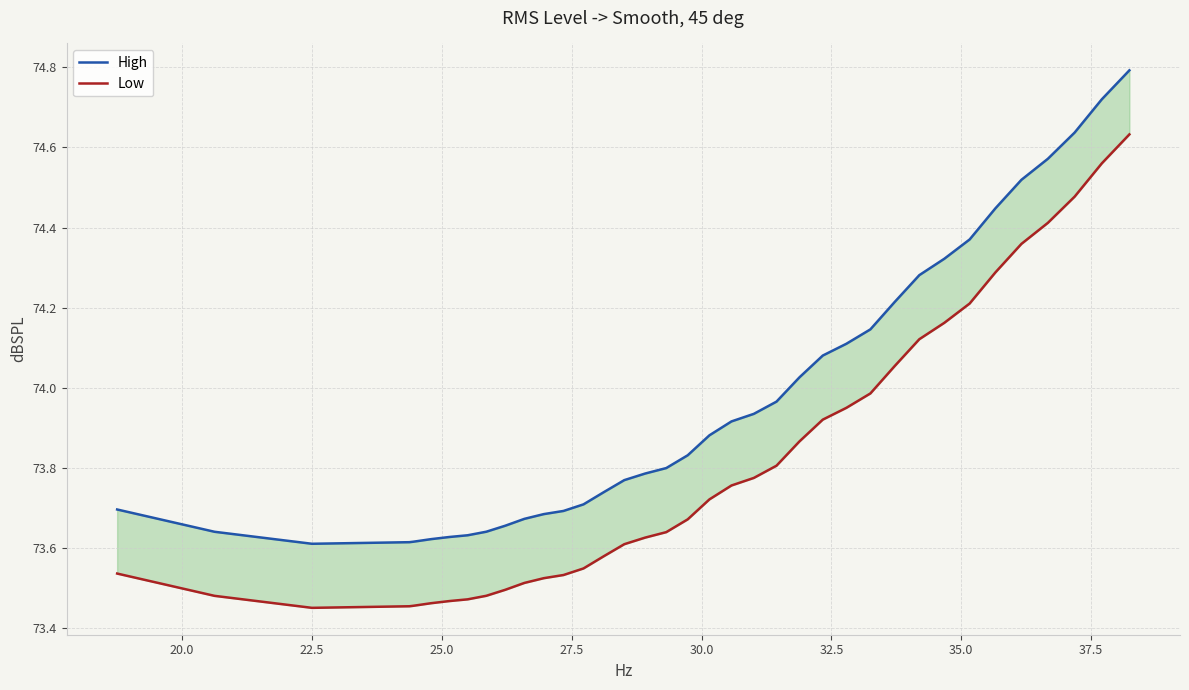

True or false: High has a value of 32.8 at 31.

False